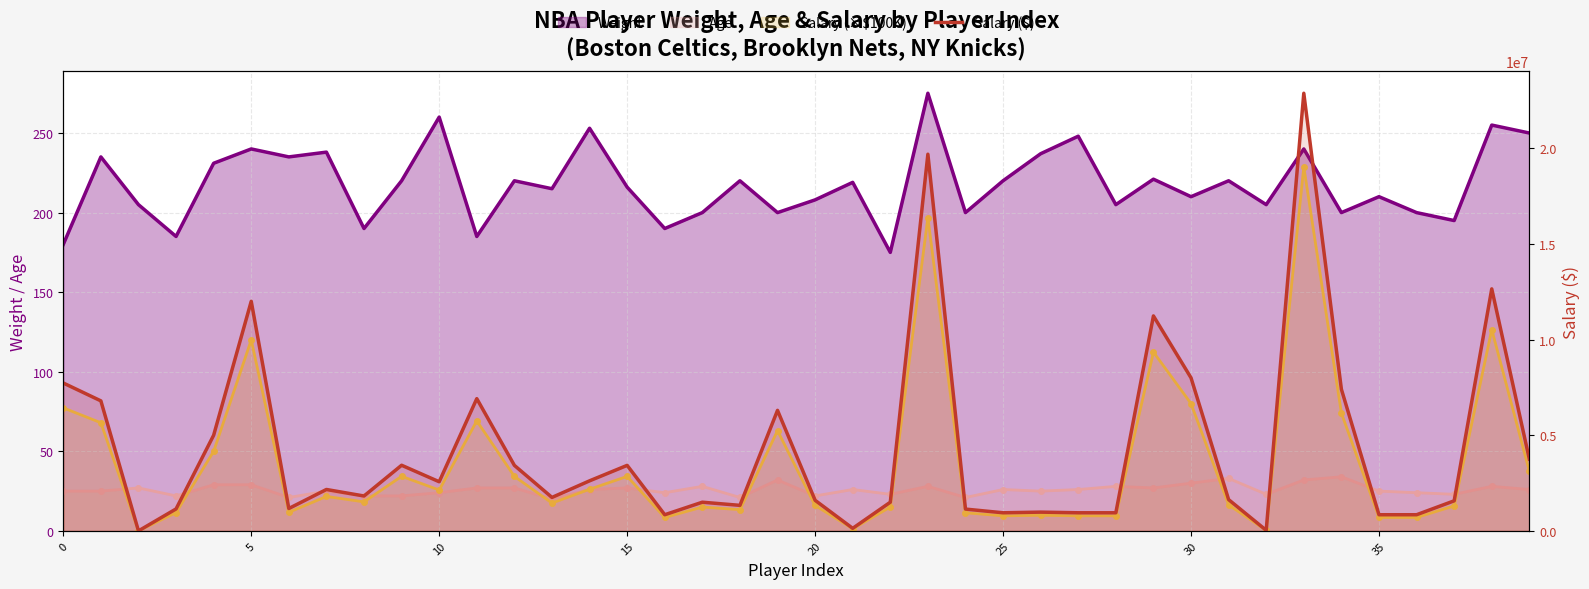

What is the difference between the Salary (×$100K) values at 27 and 11?

59.7